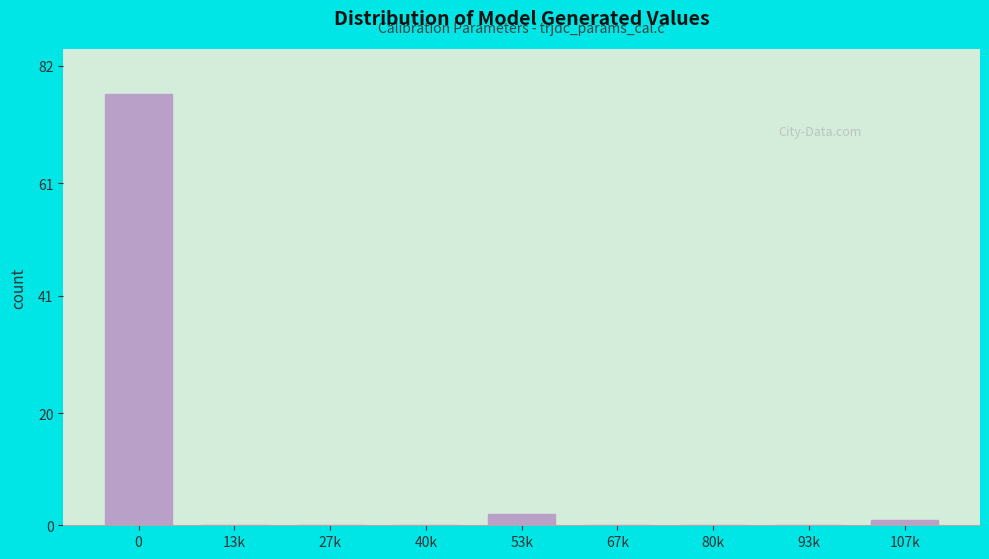

Reading left to right, transcribe all the data shown in this chart.

0=77	13k=0	27k=0	40k=0	53k=2	67k=0	80k=0	93k=0	107k=1